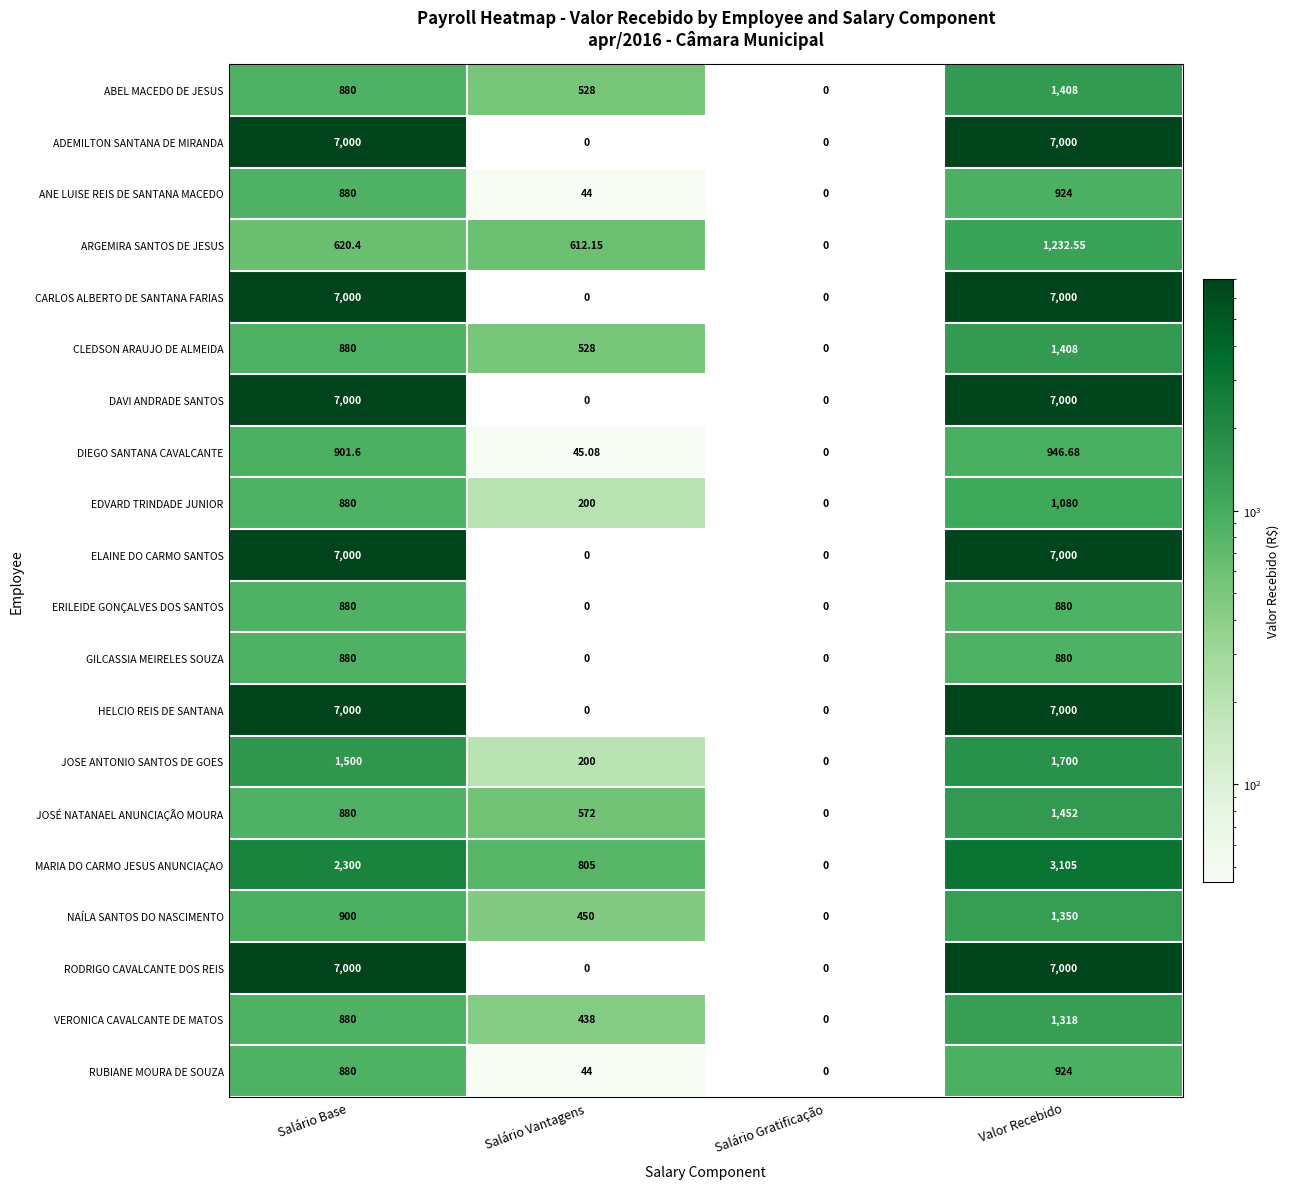

Between Salário Base and Valor Recebido, which series saw the biggest shift?

MARIA DO CARMO JESUS ANUNCIAÇAO